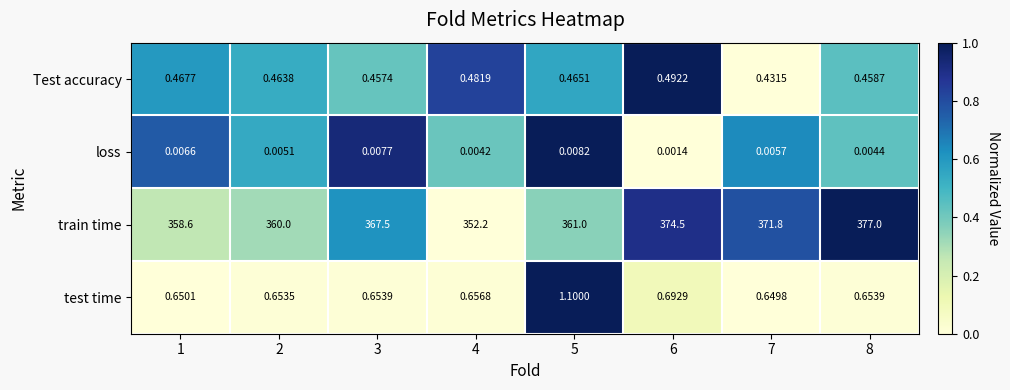

Which series has the largest range (max minus min)?

train time